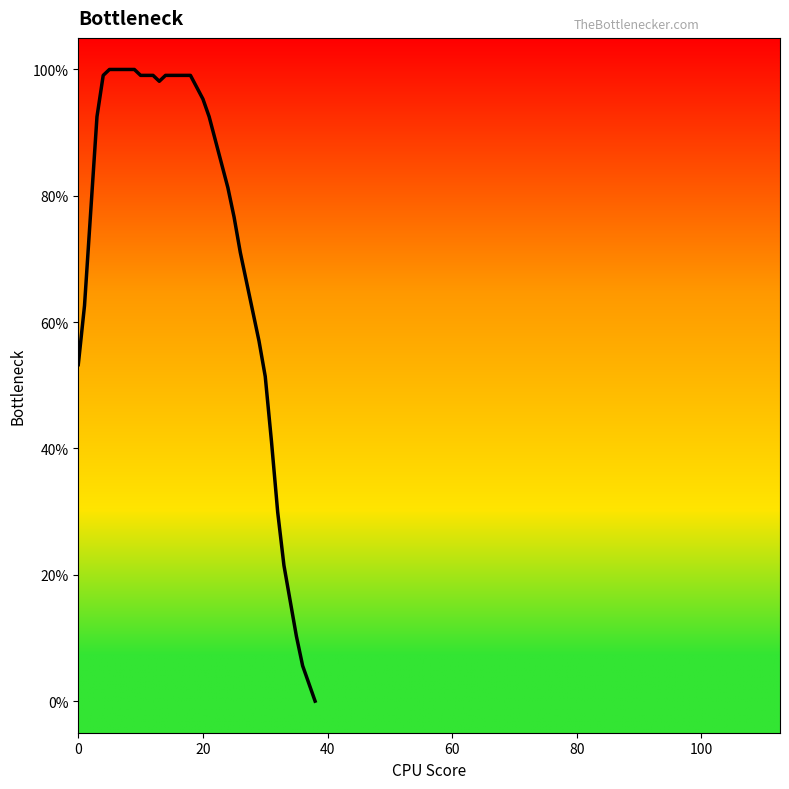

What is the difference between the maximum and minimum values?

100.0